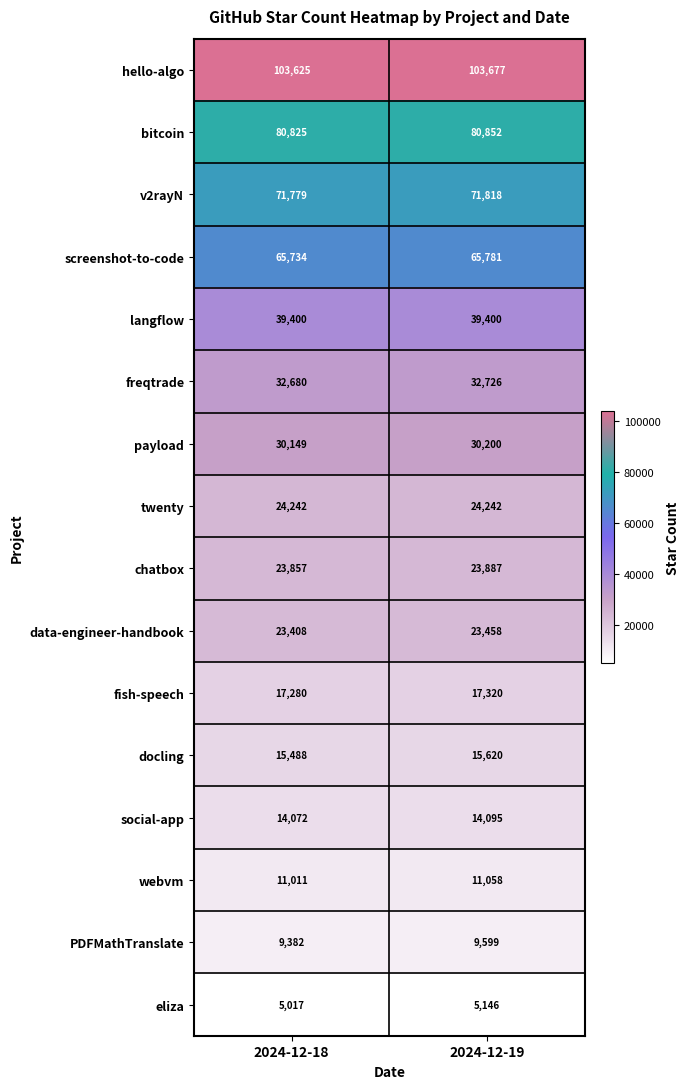

What value does the social-app series have at 2024-12-18, to the nearest 5?

14070